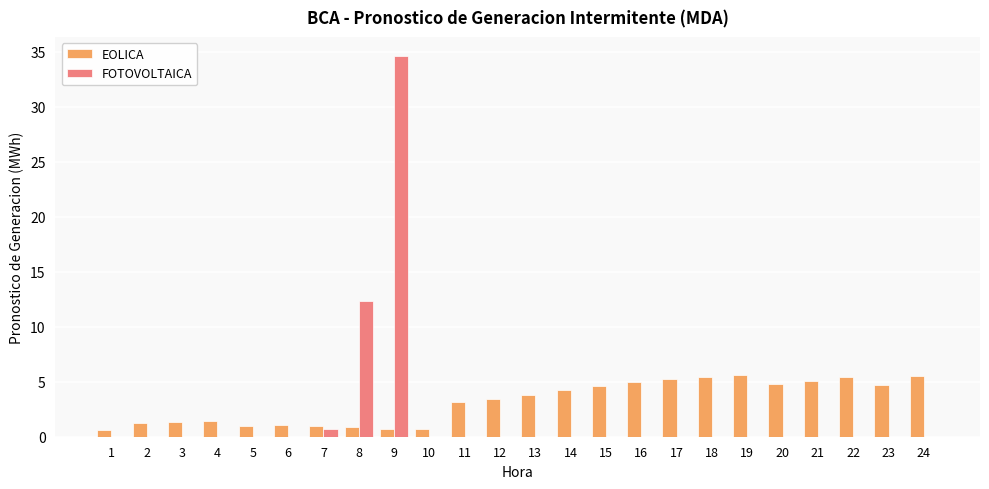

What is the total value across all series at 8?

13.2